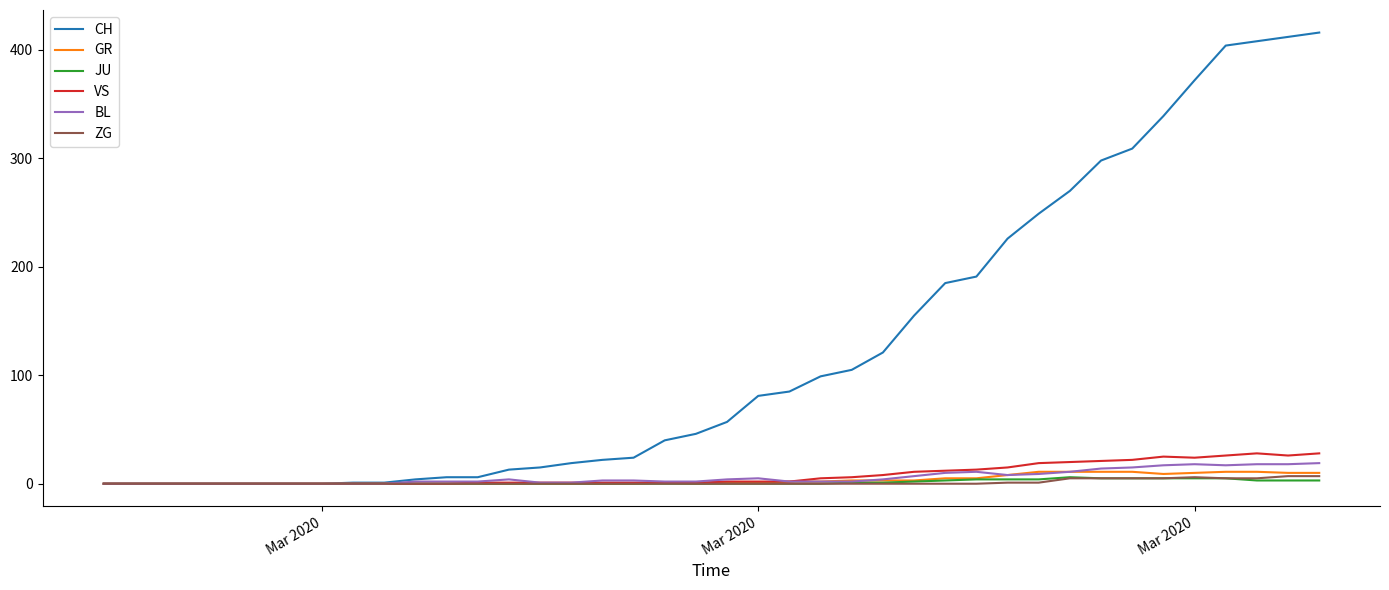

Which series has the largest total across all categories?

CH